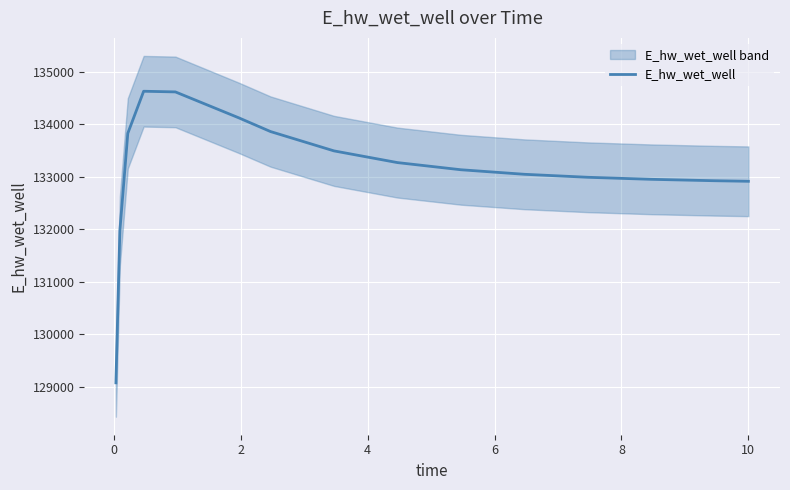

Is it true that the value at 10 is 63587.9?

False